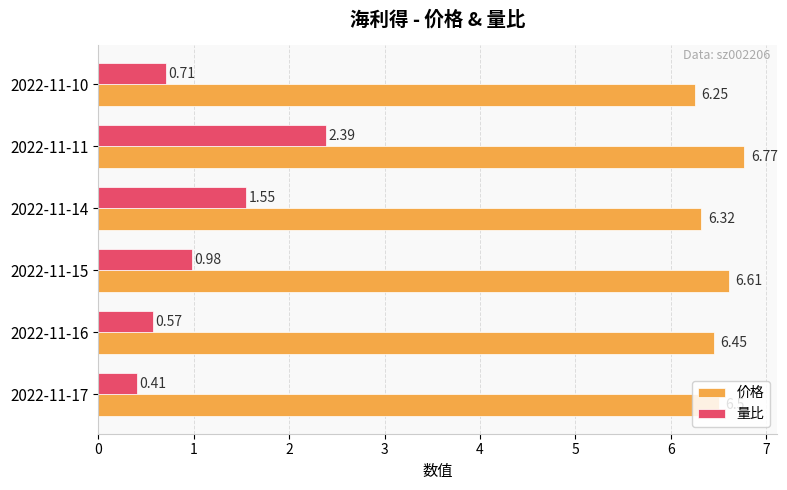

Between 2022-11-17 and 2022-11-10, which series saw the biggest shift?

量比